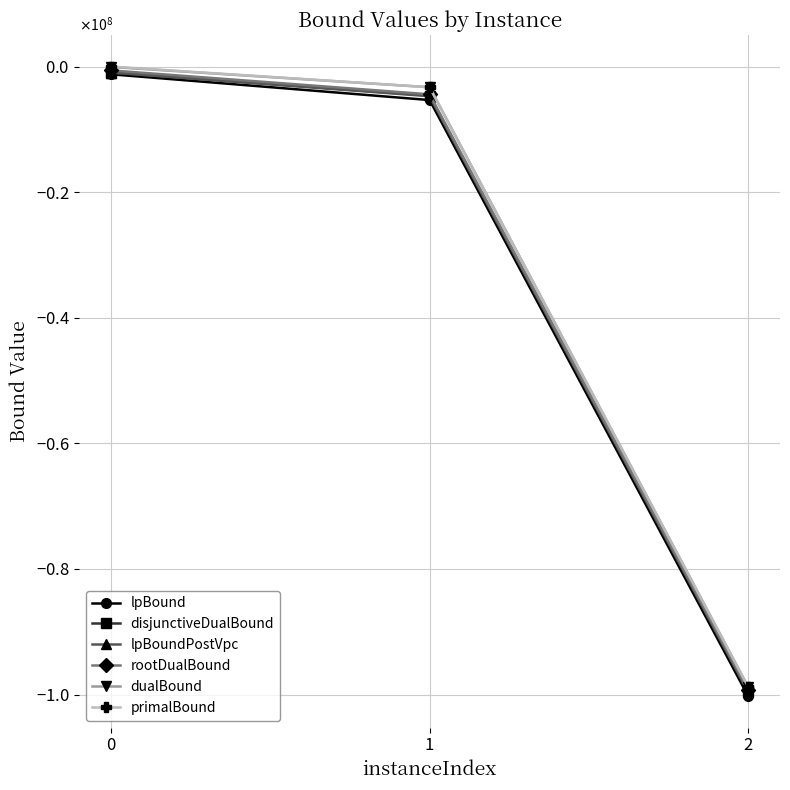

What is the minimum value for lpBoundPostVpc?

-99631181.7